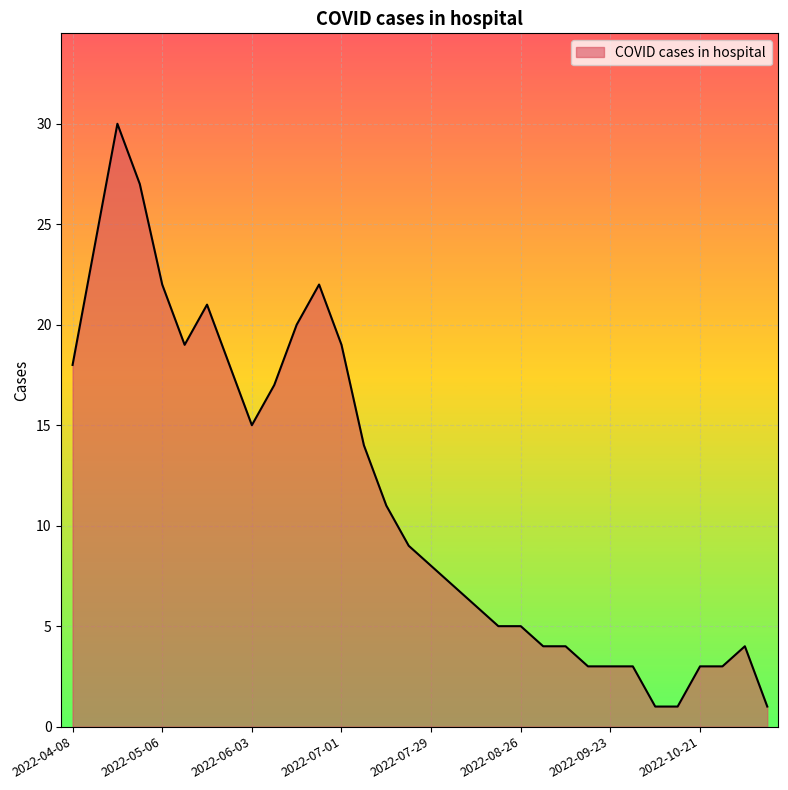

What is the average value?

11